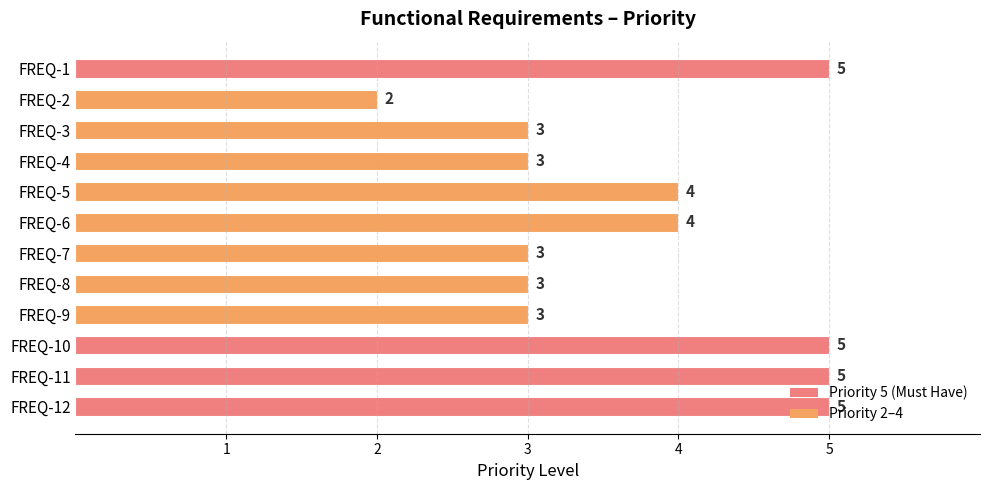

What is the difference between the maximum and minimum values?

3